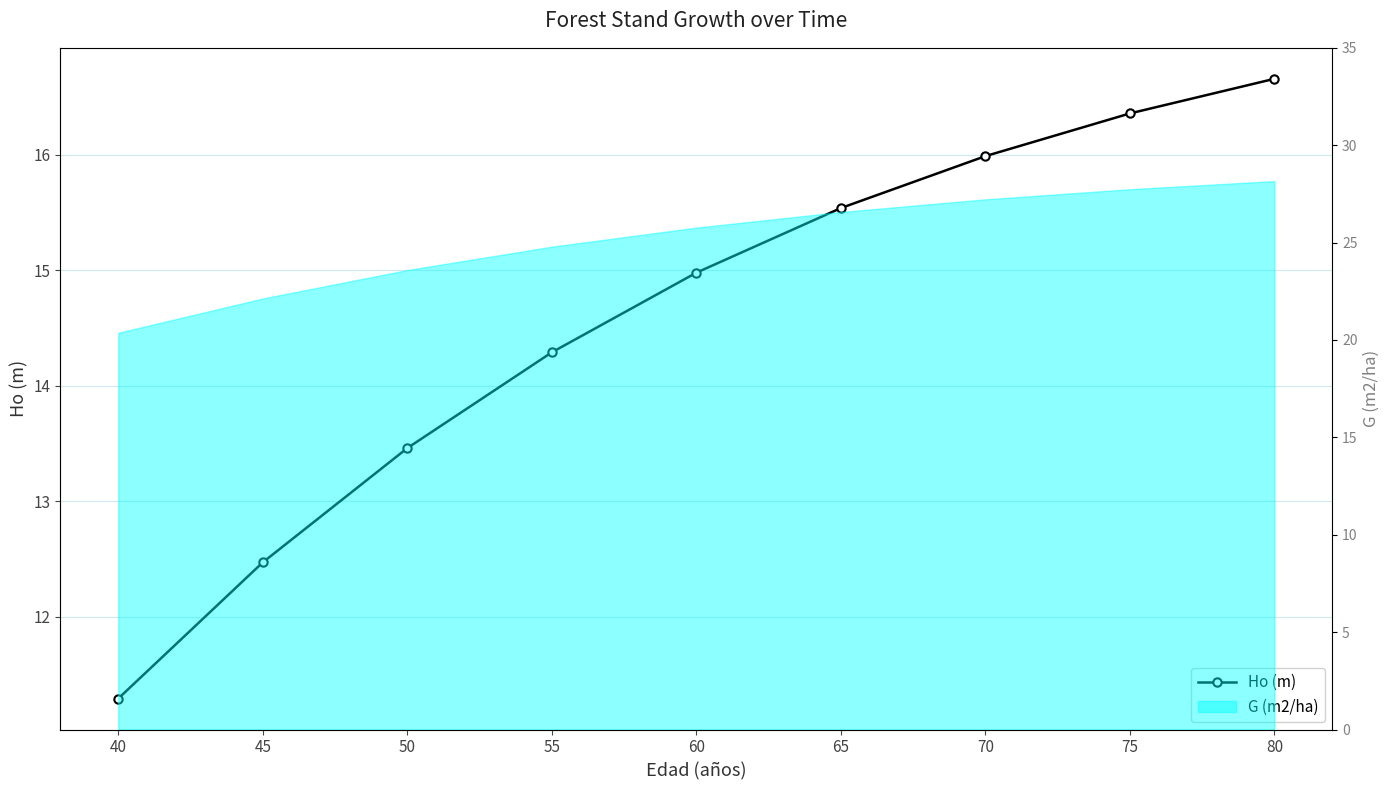

What is the value of the 5th point from the left?

15.0